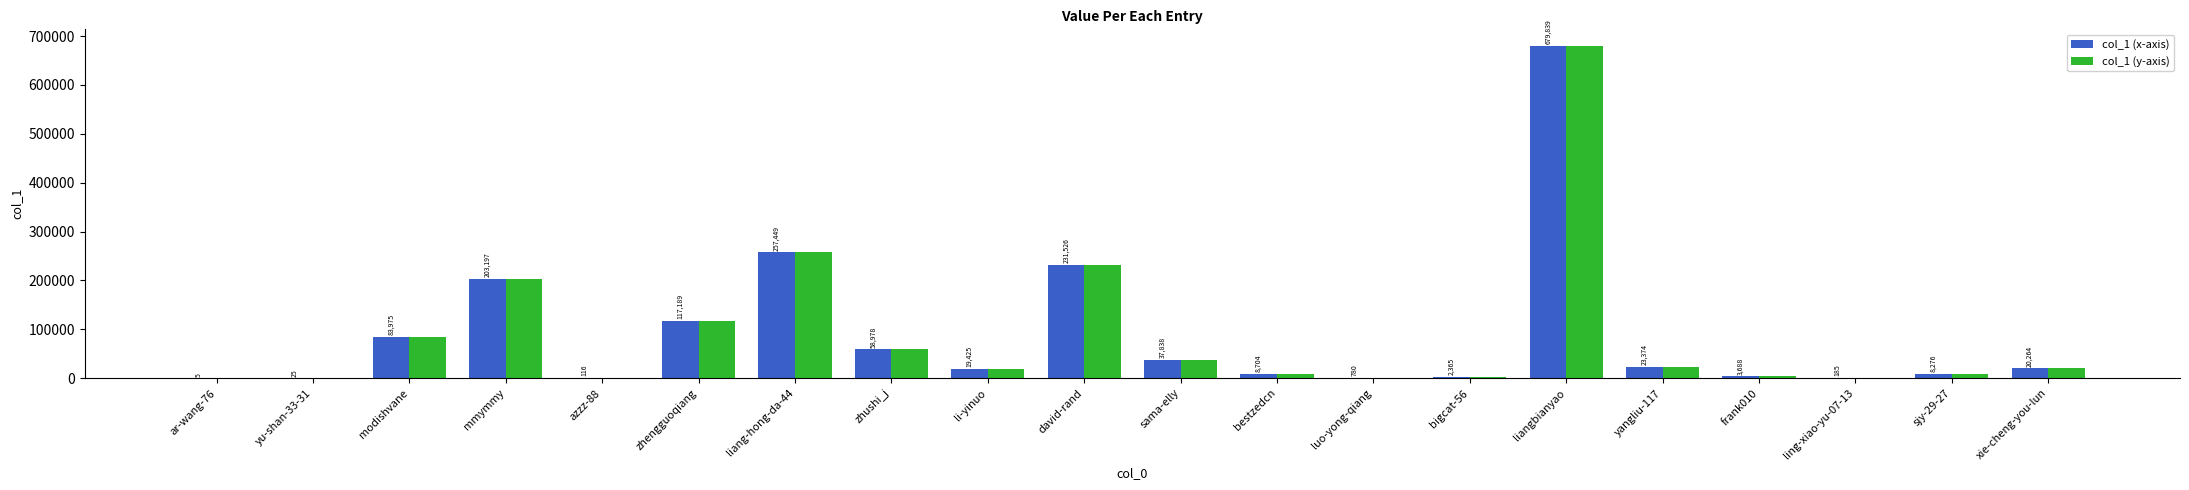

What is the total value across all series at mmymmy?

406394